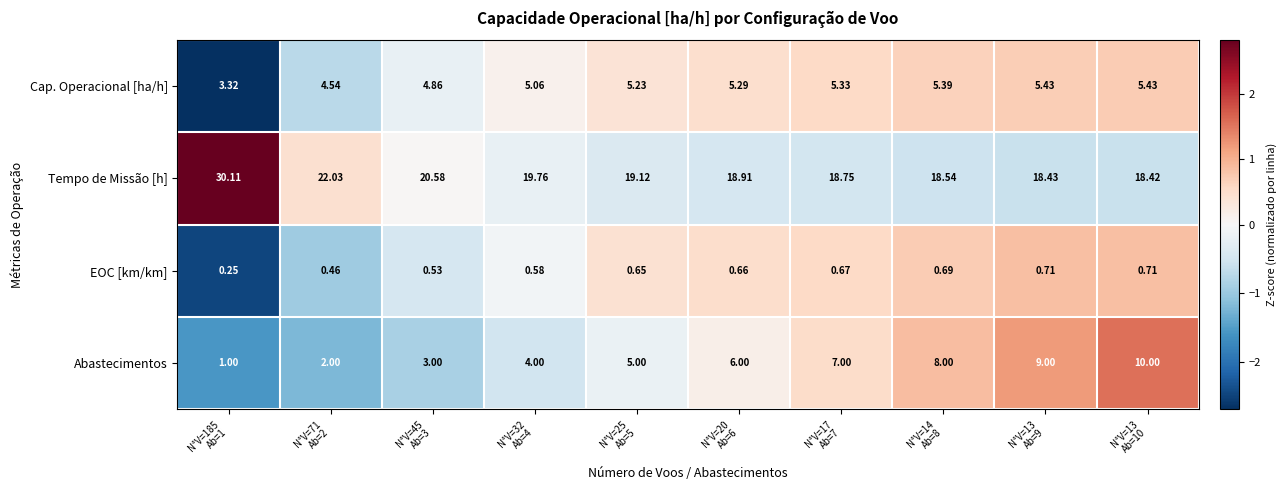

At which category is the sum across all series the highest?

N°V=185
Ab=1